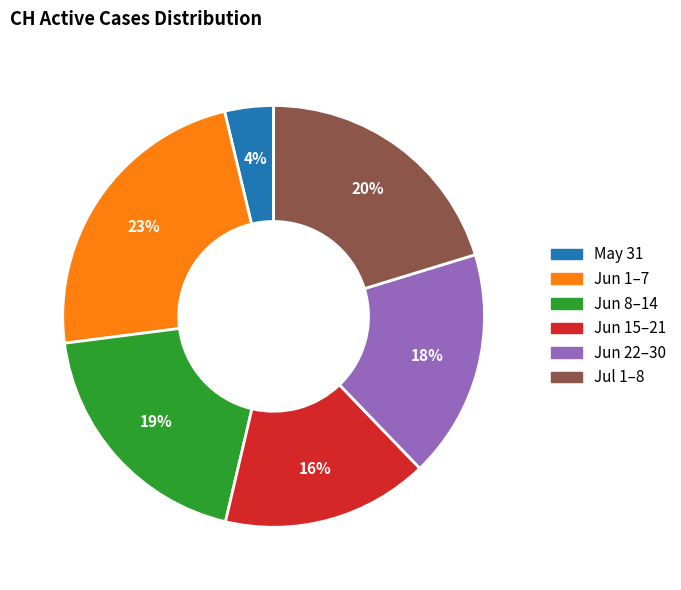

Does any single category account for the majority?

No